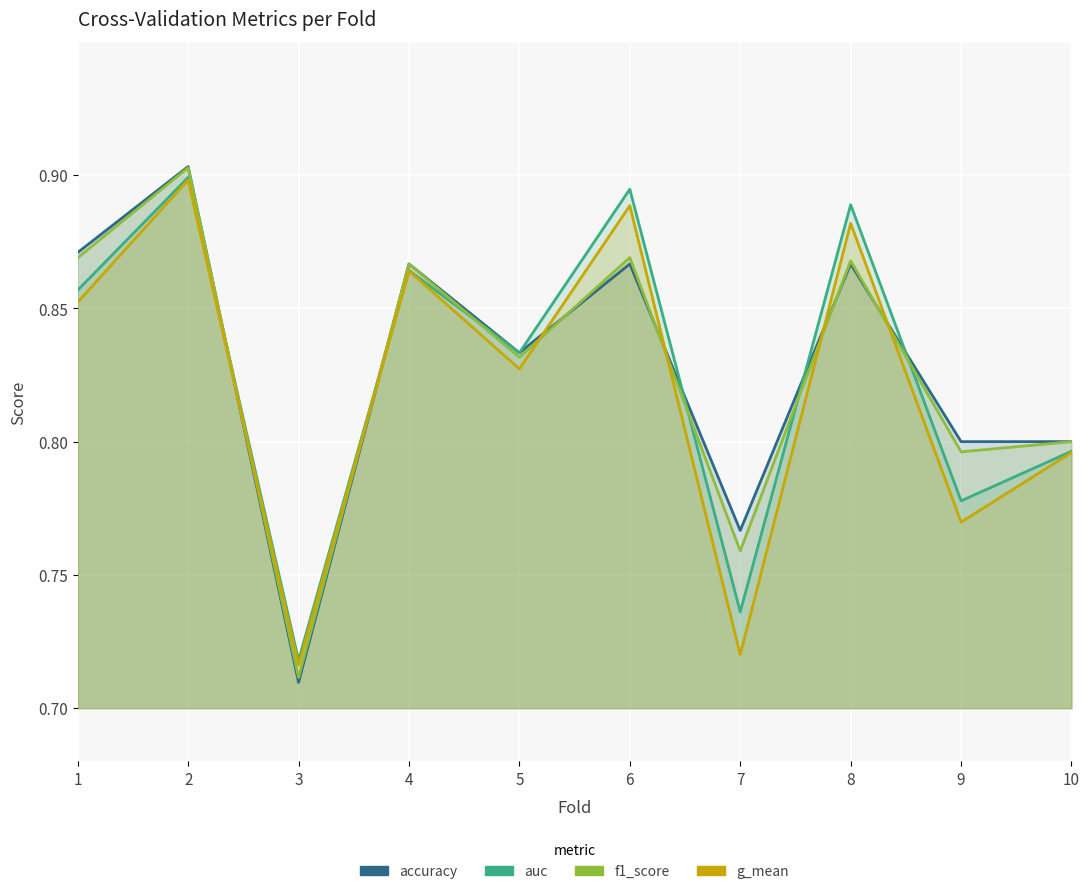

What is the value of the g_mean point at the 1st from the left?

0.9